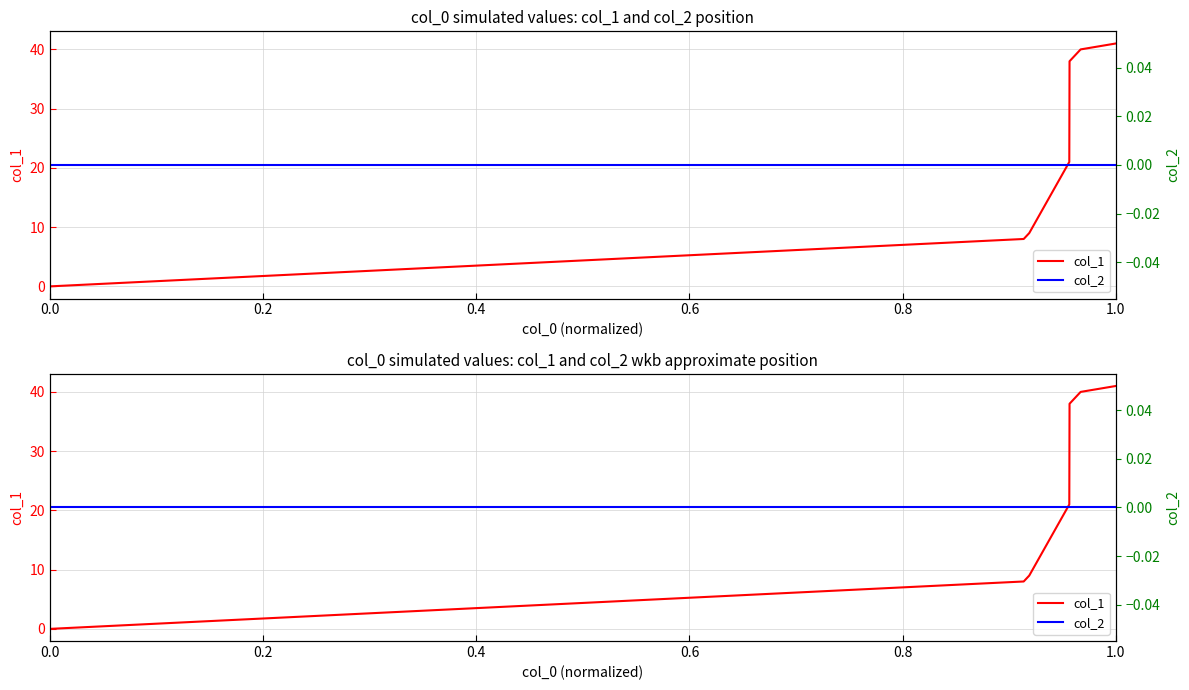

True or false: col_2 has a value of 0 at 0.8.

True